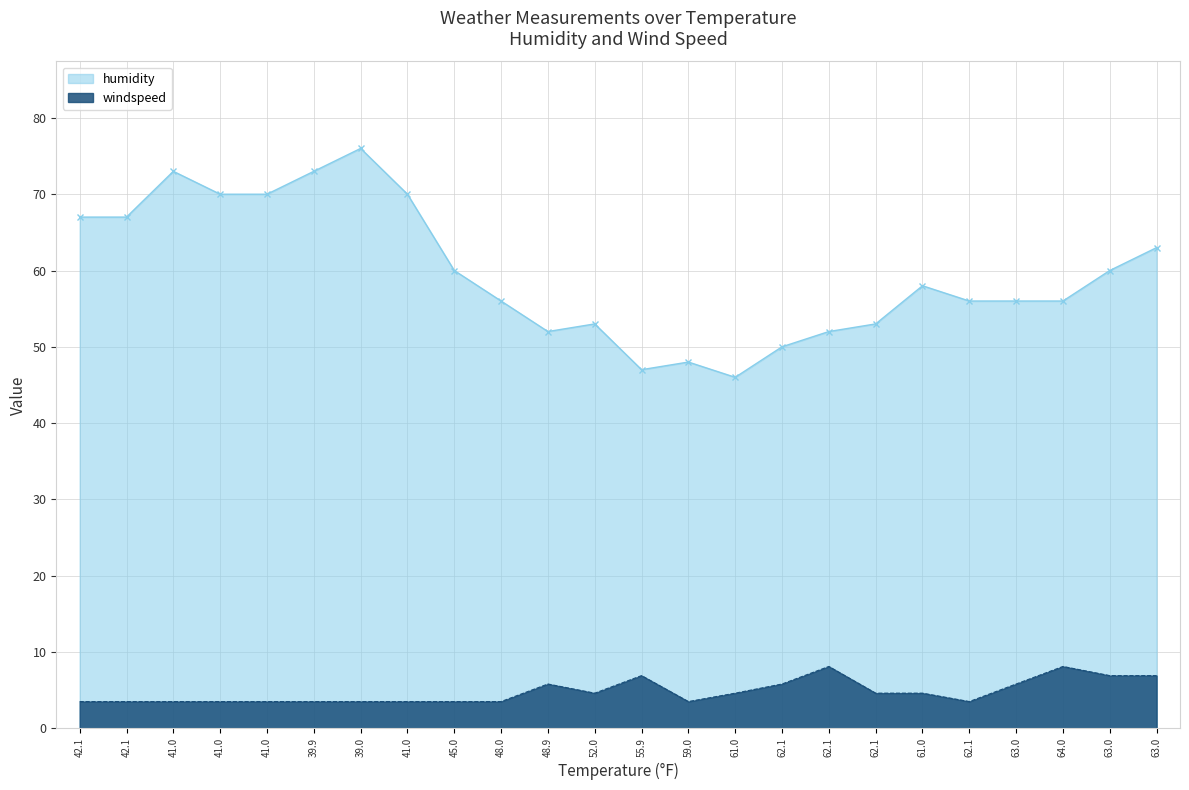

True or false: windspeed has a value of 6.9 at 55.9.

True